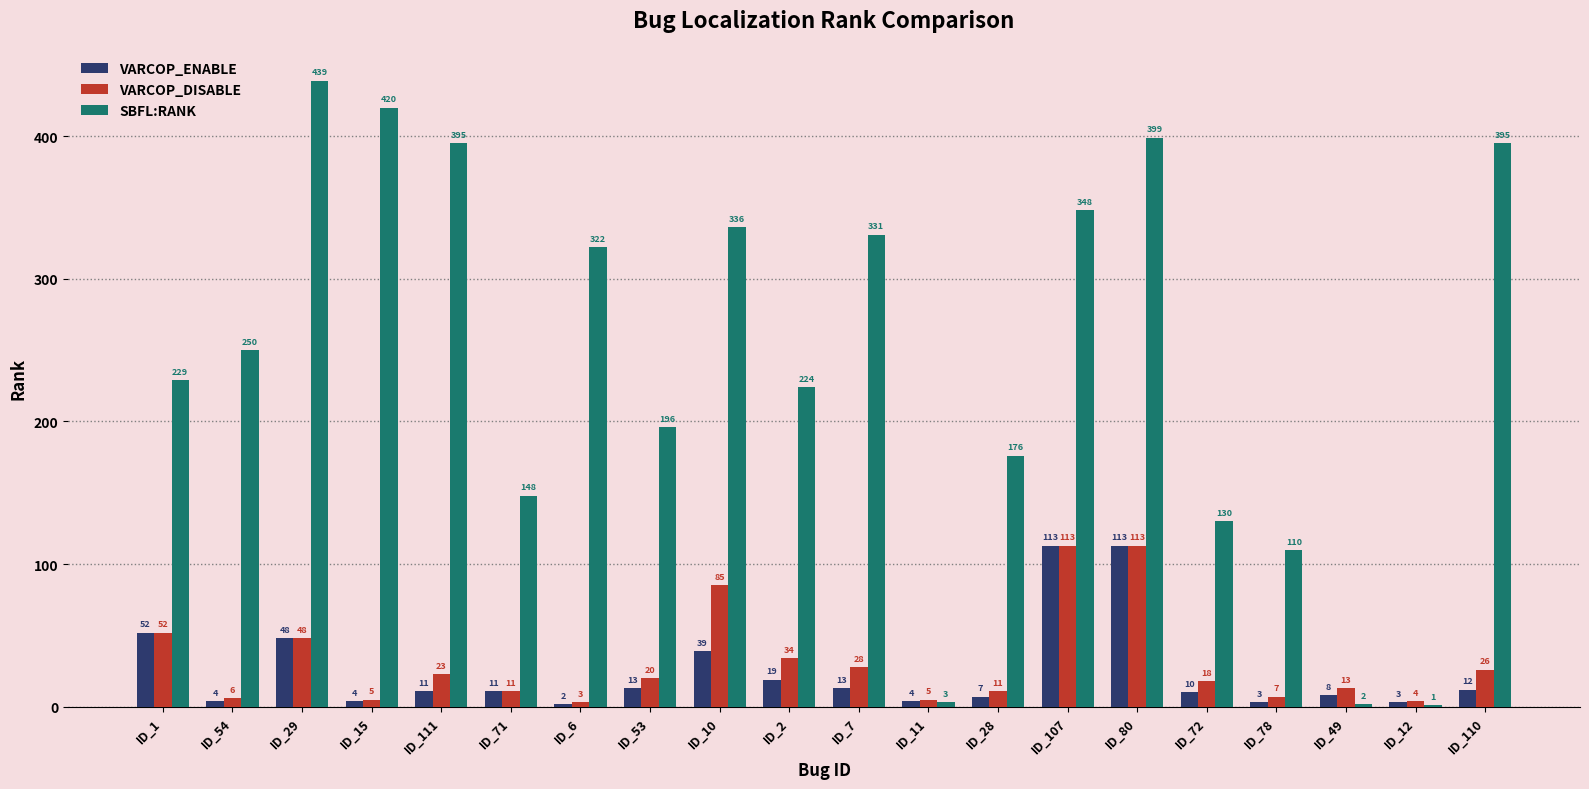

The SBFL:RANK series shows 3 at ID_11. True or false?

True